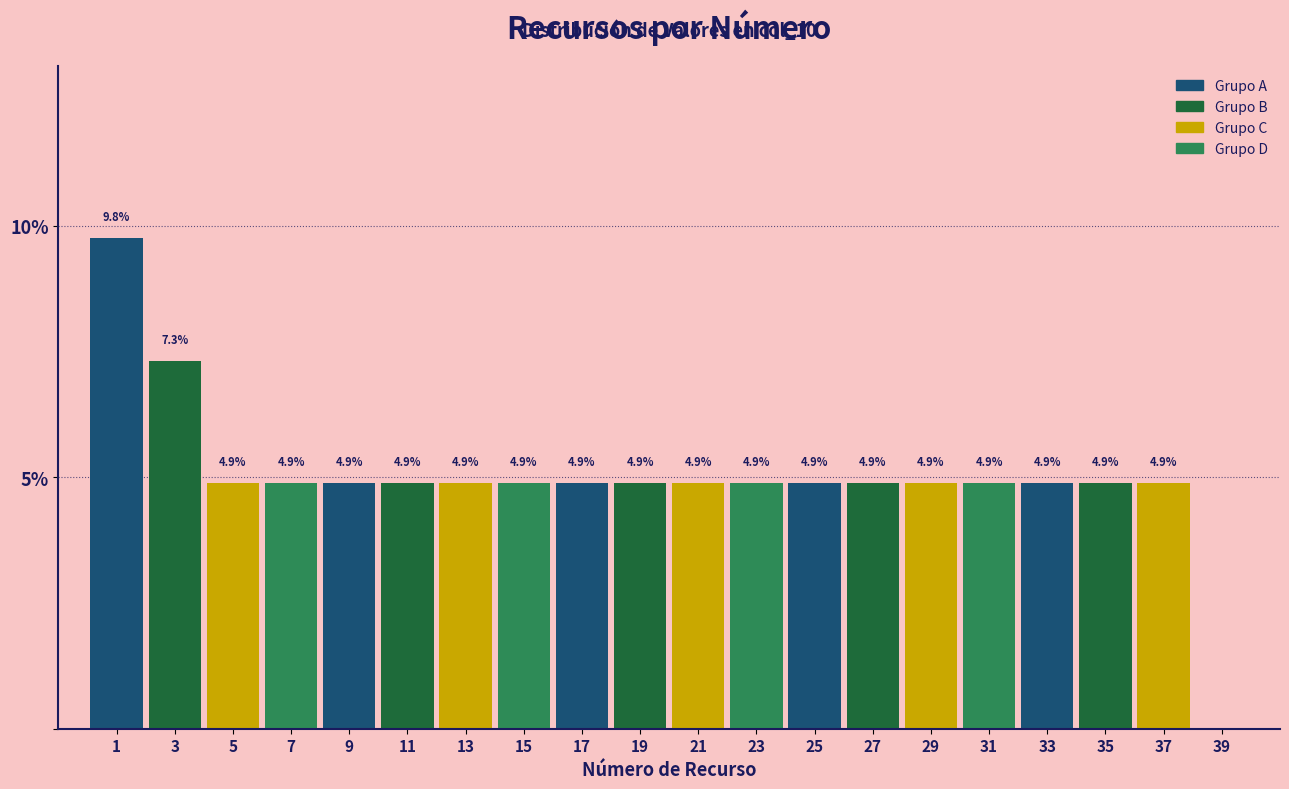

Reading left to right, list all the values displayed in this chart.

1=9.8	3=7.3	5=4.9	7=4.9	9=4.9	11=4.9	13=4.9	15=4.9	17=4.9	19=4.9	21=4.9	23=4.9	25=4.9	27=4.9	29=4.9	31=4.9	33=4.9	35=4.9	37=4.9	39=0.0